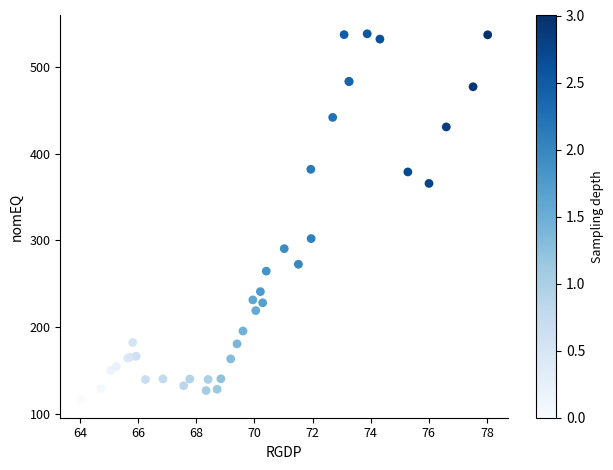

What Y value in the scatter plot is closest to 327?

302.1